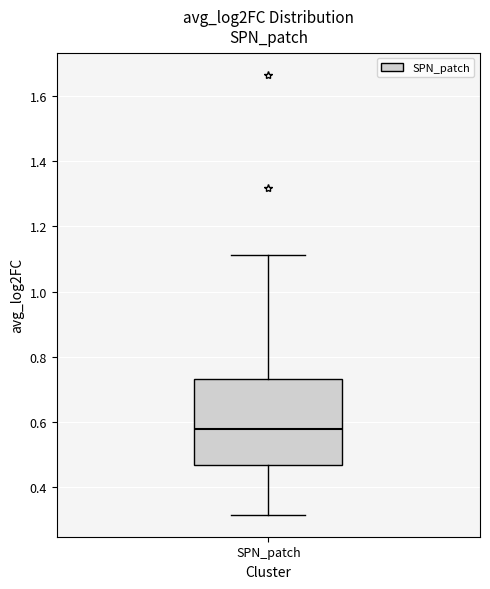

Read this box plot against the y-axis: the position of the median line, the range covered by the box, and the ends of both whiskers. The values are not printed on the chart, so give them approximately, as read against the axis.

median 0.58, box 0.46 to 0.74, whiskers 0.32 to 1.12